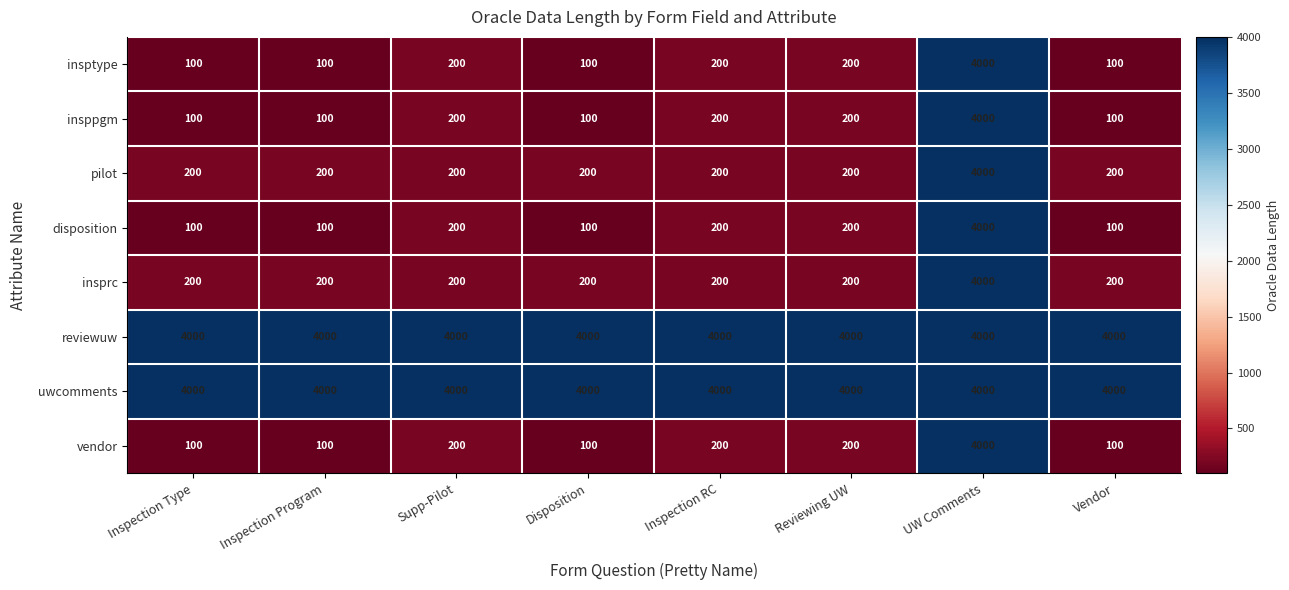

What is the lowest value of the pilot series?

200